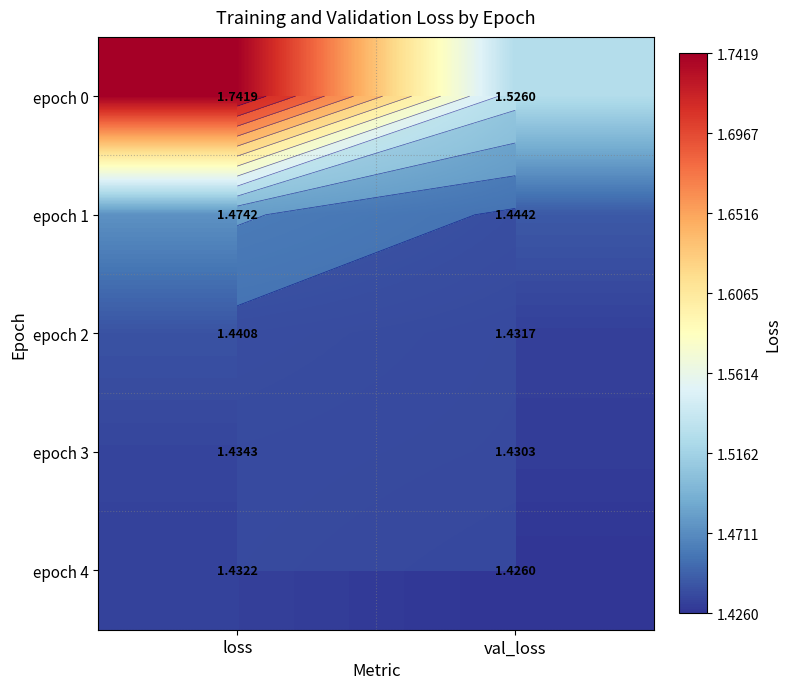

The epoch 4 series shows 1.4 at loss. True or false?

True